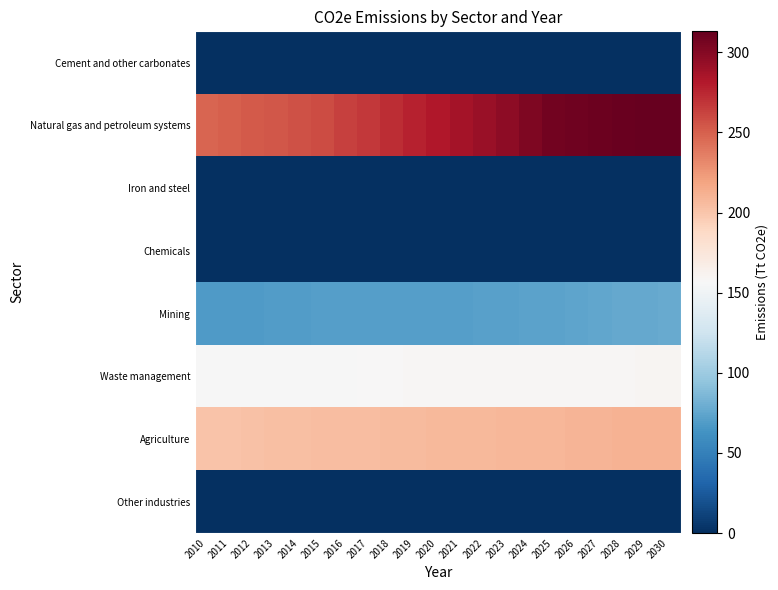

At which category does the chart reach its minimum across all series?

2010